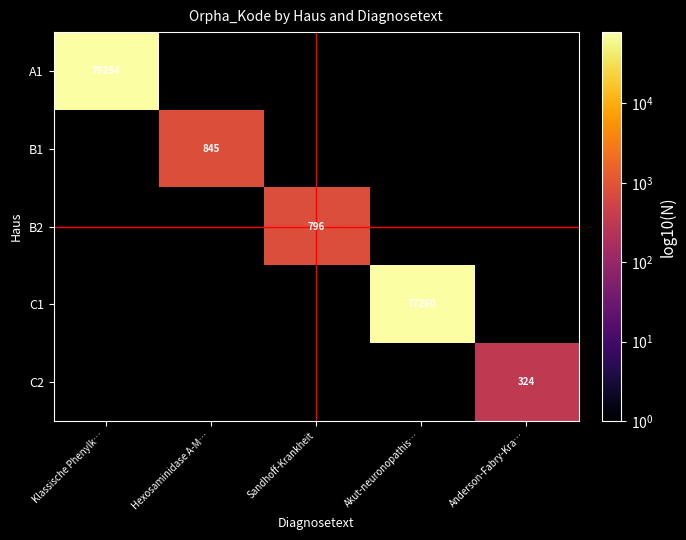

Is it true that B1 equals 0 at 0?

True